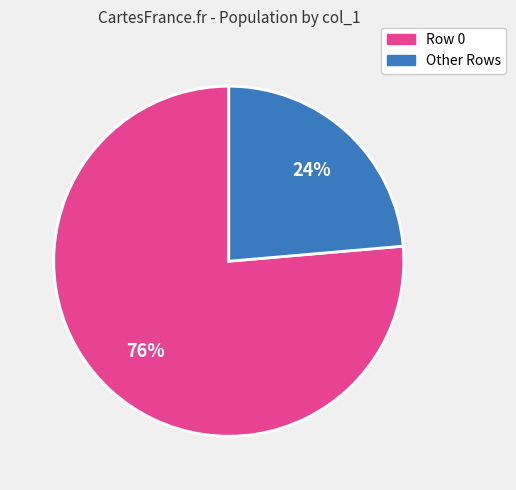

The Row 0 slice represents 87% of the pie. True or false?

False